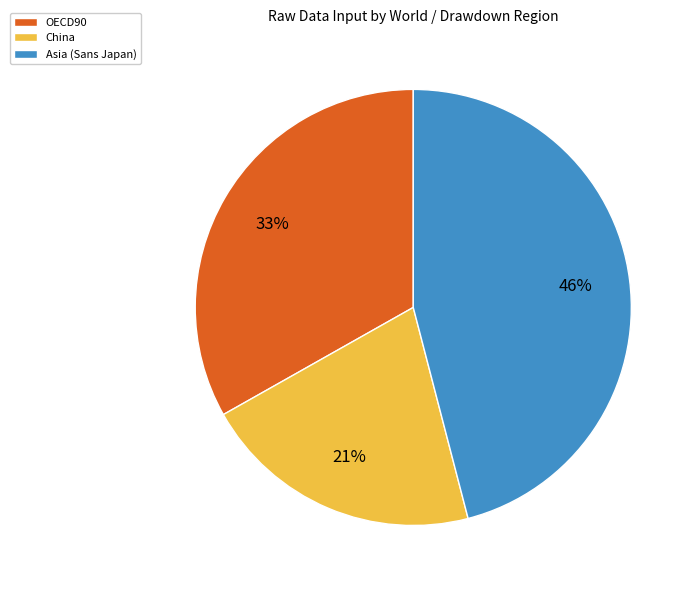

Which has a higher value, OECD90 or China?

OECD90